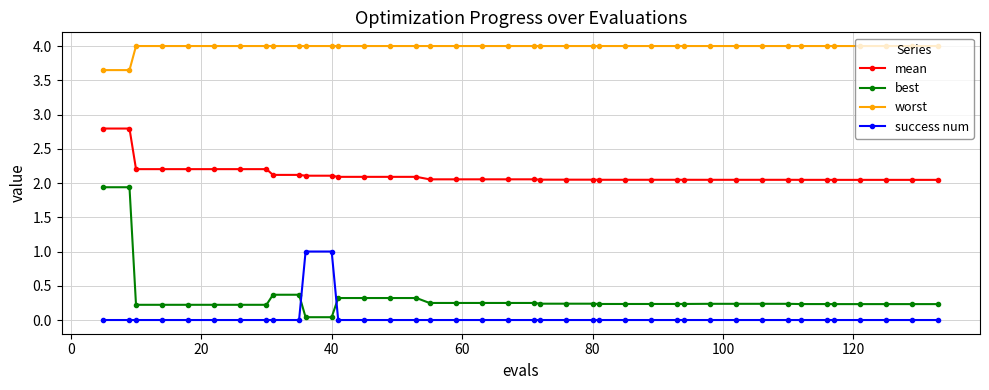

What is the value of the worst point at the 8th from the left?

4.0